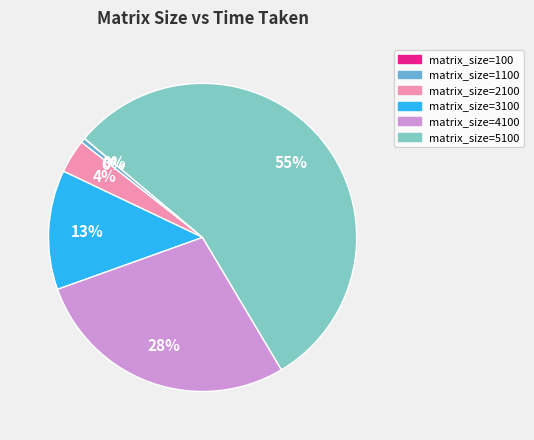

To the nearest percent, what is the difference between the largest and smallest slice percentages?

55%